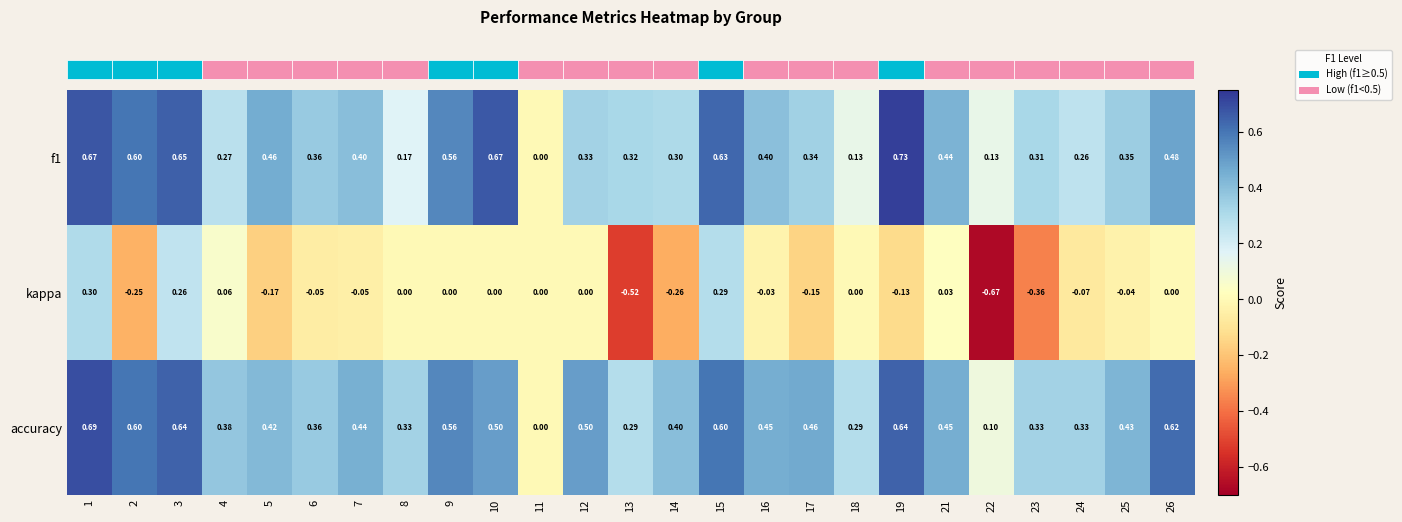

Which series has the widest spread of values?

kappa